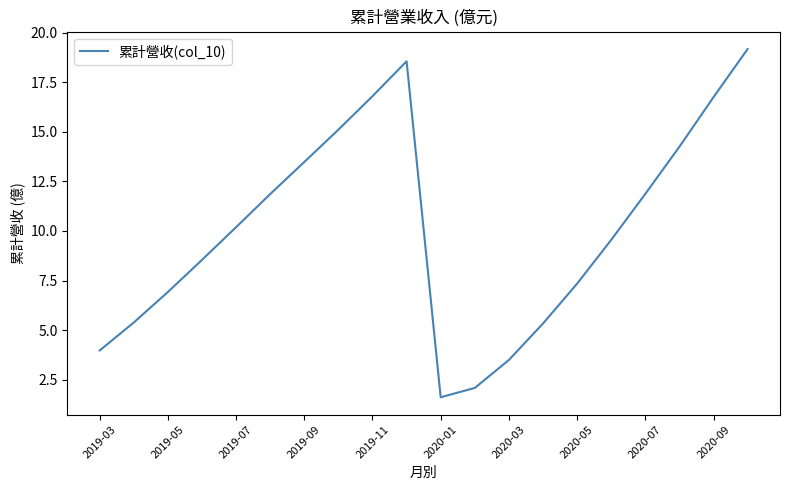

What is the minimum value shown in the chart?

1.6